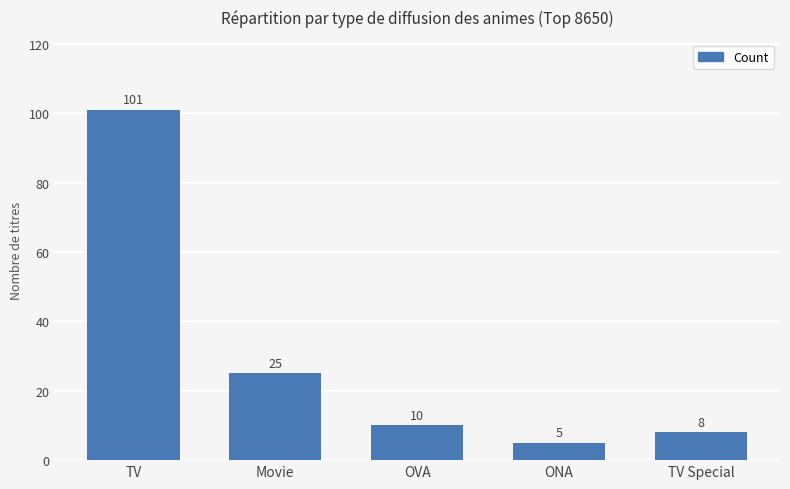

Where is the data nearest to the value 53?

Movie